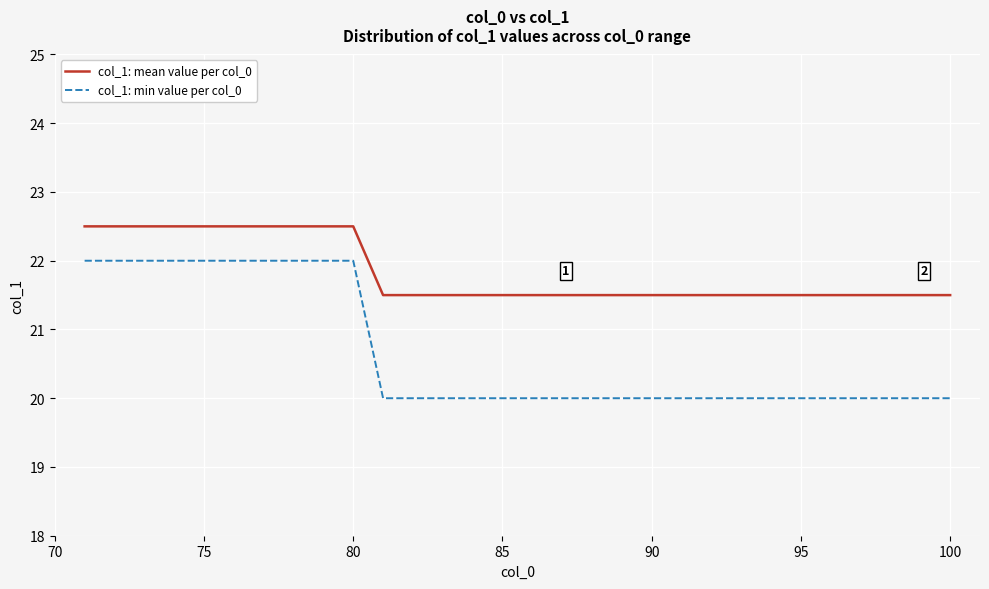

Which series has the widest spread of values?

col_1: min value per col_0